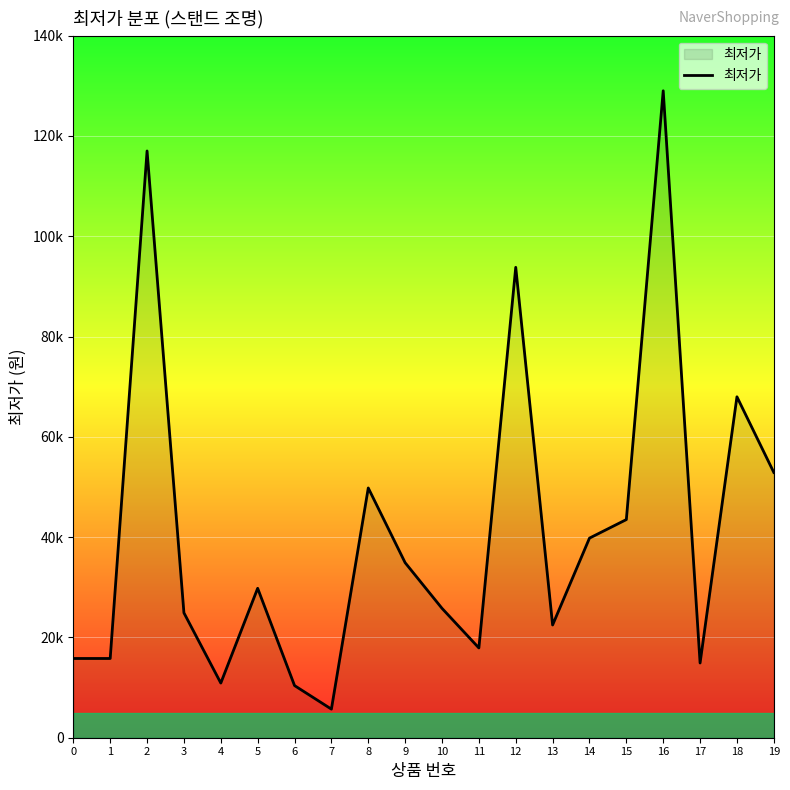

Is this an area chart (filled region under the line)?

Yes